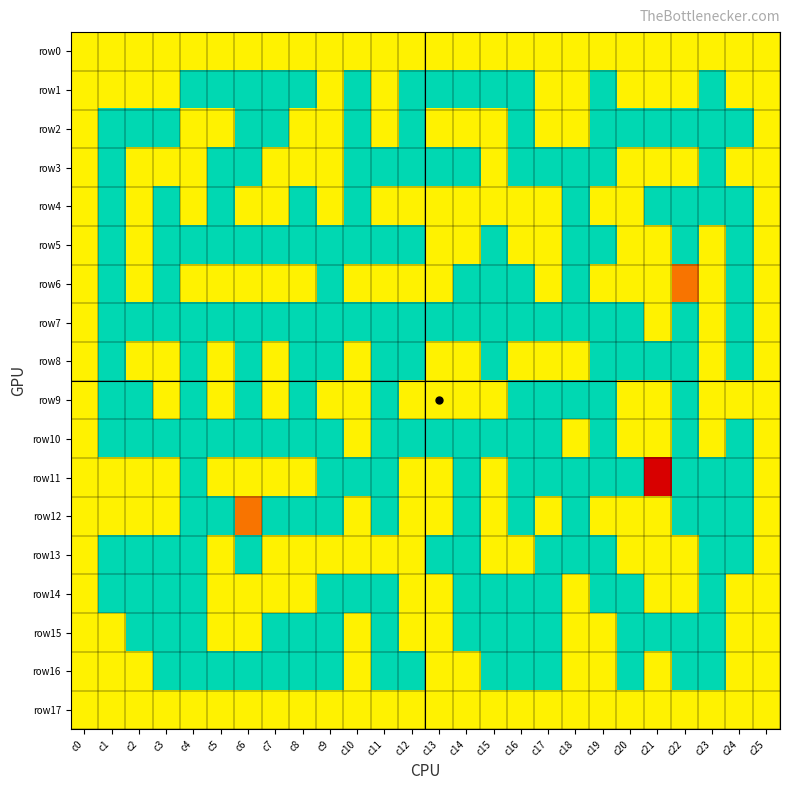

Rank the series by their maximum value, from lowest to highest.

row0, row1, row2, row3, row4, row5, row7, row8, row9, row10, row13, row14, row15, row16, row17, row6, row12, row11